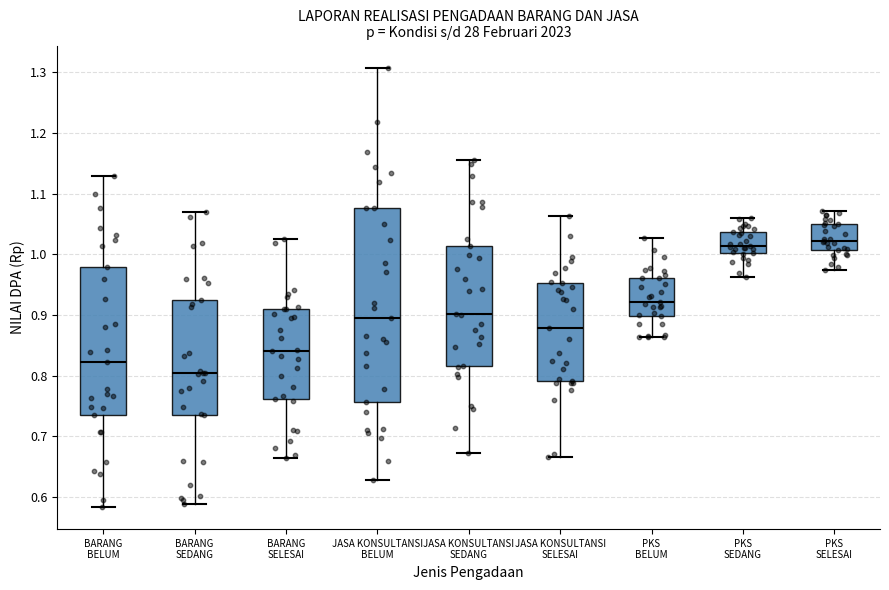

Reading left to right, read every box against the y-axis: the position of its median line, the range the box covers, and the ends of its whiskers. The values are not printed on the chart, so give them approximately, as read against the axis.

BARANG BELUM: median 0.82, box 0.73 to 0.98, whiskers 0.58 to 1.13
BARANG SEDANG: median 0.80, box 0.73 to 0.92, whiskers 0.59 to 1.07
BARANG SELESAI: median 0.84, box 0.76 to 0.91, whiskers 0.66 to 1.02
JASA KONSULTANSI BELUM: median 0.89, box 0.76 to 1.08, whiskers 0.63 to 1.31
JASA KONSULTANSI SEDANG: median 0.90, box 0.82 to 1.01, whiskers 0.67 to 1.16
JASA KONSULTANSI SELESAI: median 0.88, box 0.79 to 0.95, whiskers 0.67 to 1.06
PKS BELUM: median 0.92, box 0.90 to 0.96, whiskers 0.86 to 1.03
PKS SEDANG: median 1.01, box 1.00 to 1.04, whiskers 0.96 to 1.06
PKS SELESAI: median 1.02, box 1.01 to 1.05, whiskers 0.97 to 1.07